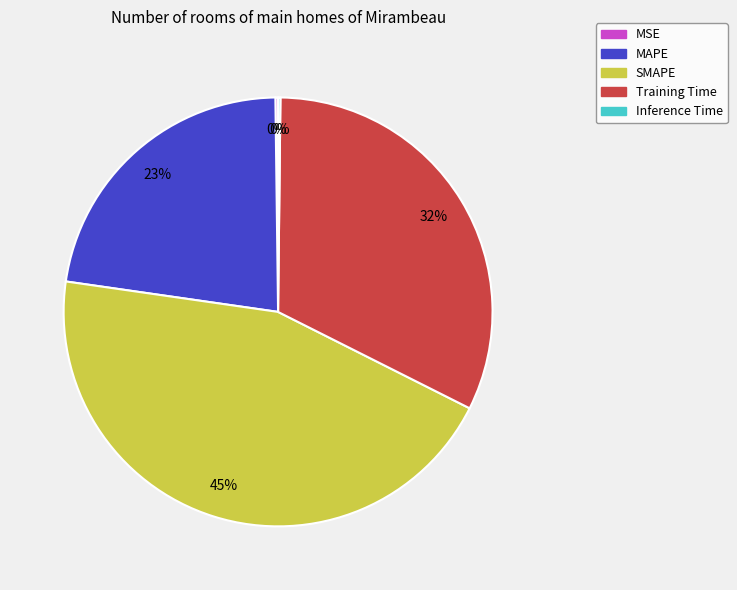

To the nearest percent, what percentage of the pie is SMAPE?

45%